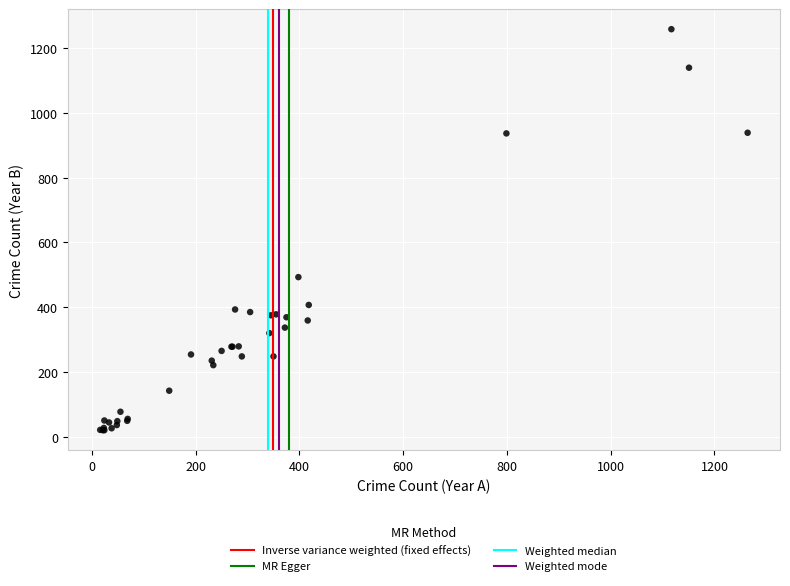

What Y value in the scatter plot is closest to 639?

493